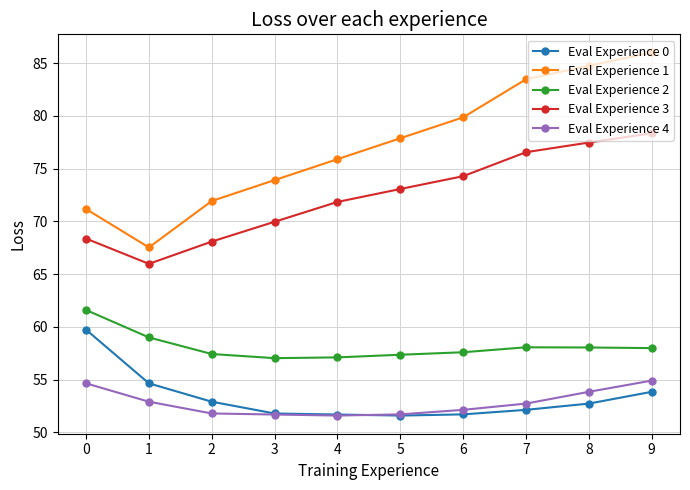

What is the spread (max minus min) of values at 3?

22.2